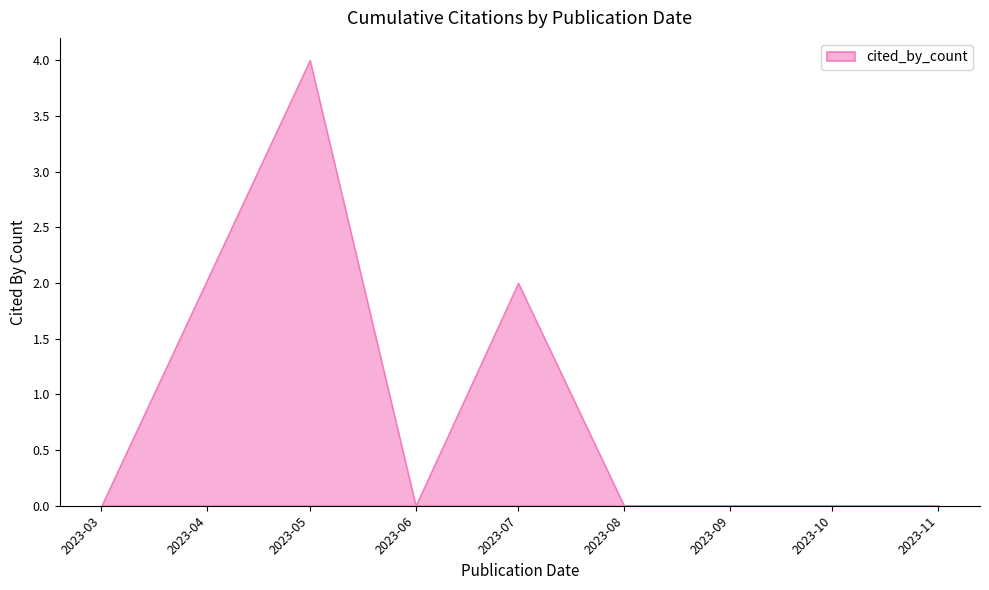

How many data points are above 0?

2